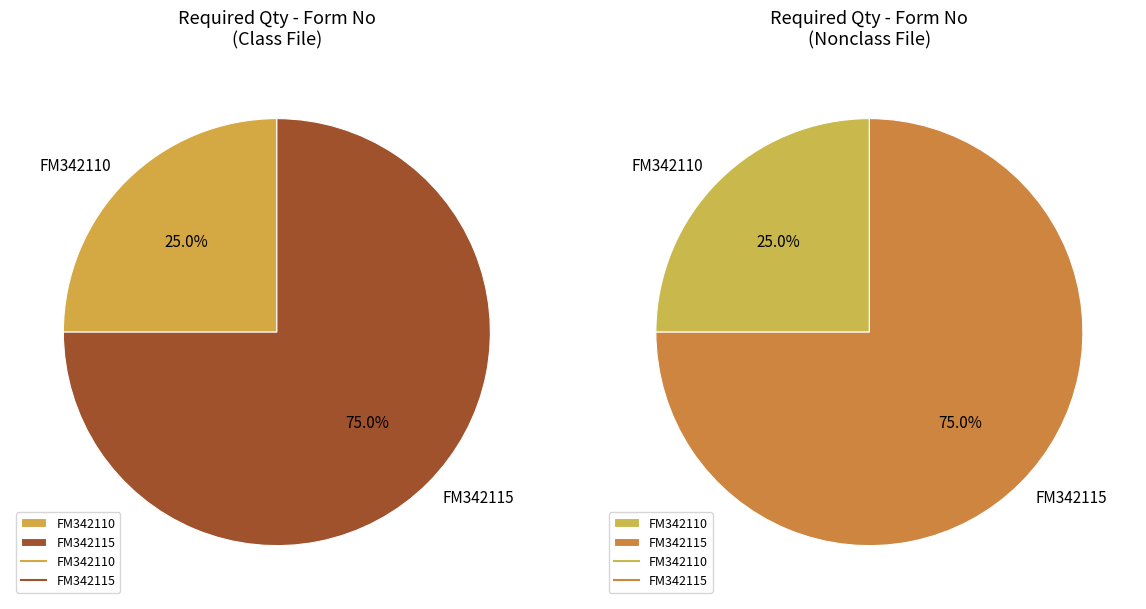

How many segments does this pie chart have?

2